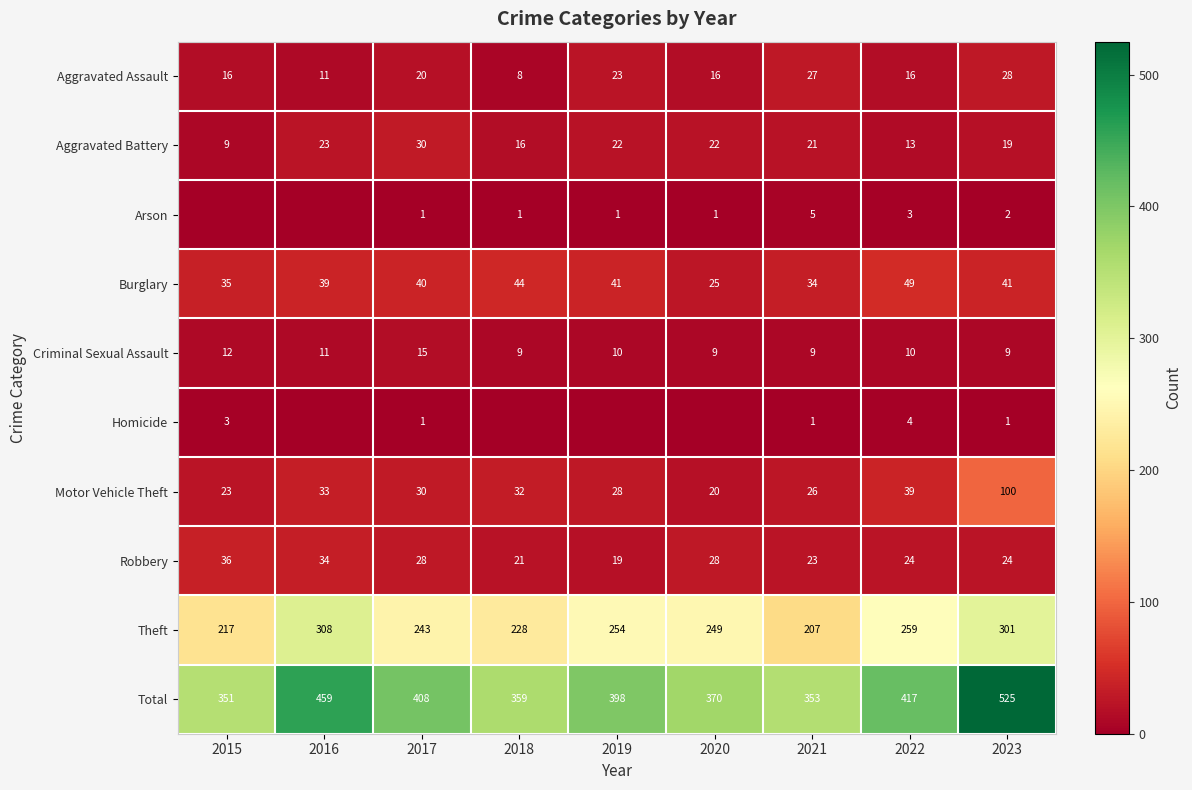

The Theft series shows 57 at 2018. True or false?

False